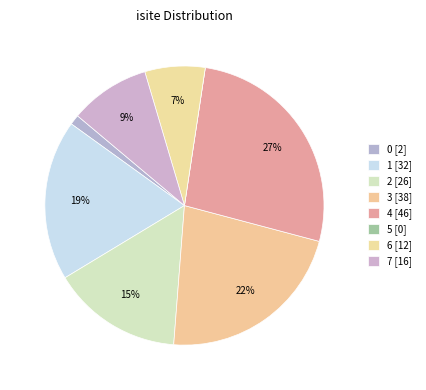

What percentage is NOT represented by 3?

77.9%